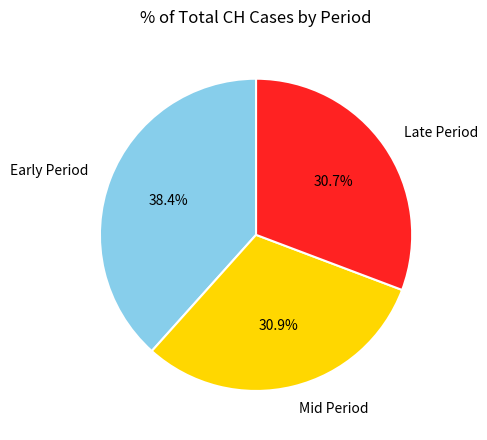

How many segments does this pie chart have?

3